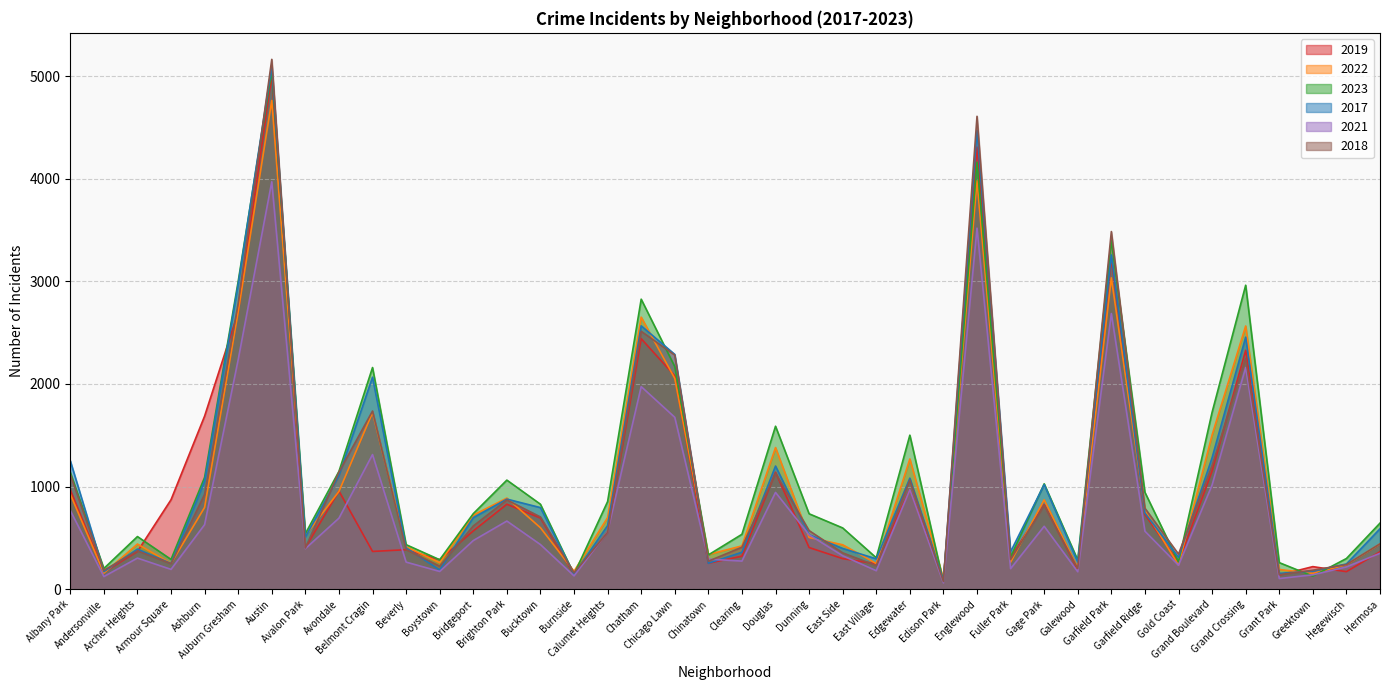

At which label does 2022 first exceed 599?

Albany Park